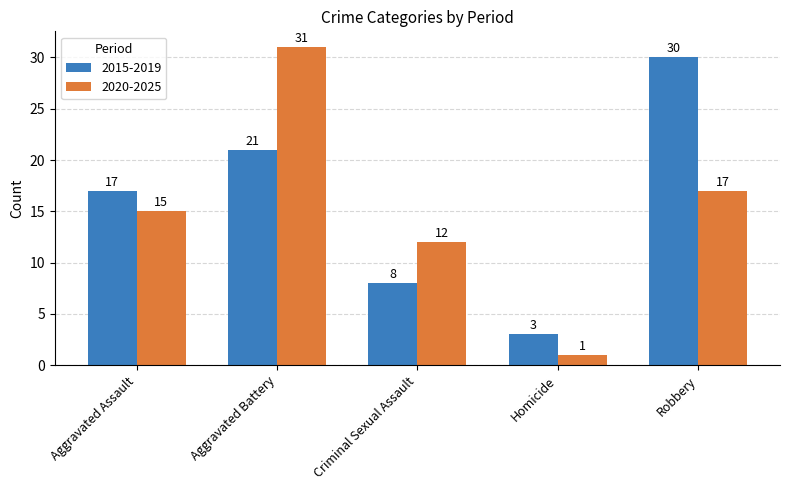

What is the lowest value of the 2020-2025 series?

1